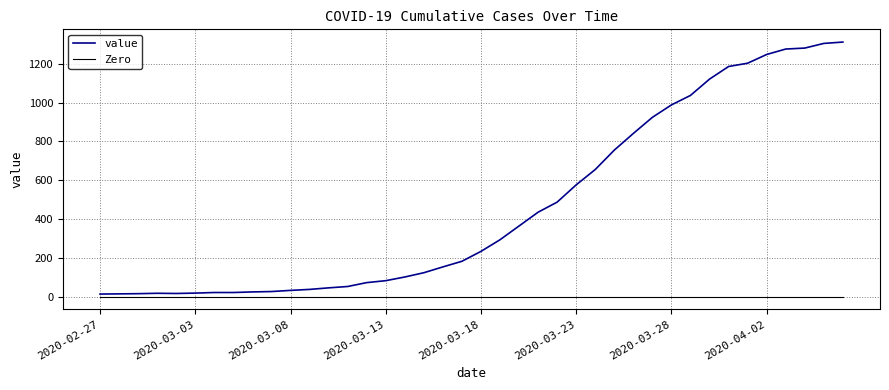

What are all the series names shown in the legend?

value, Zero